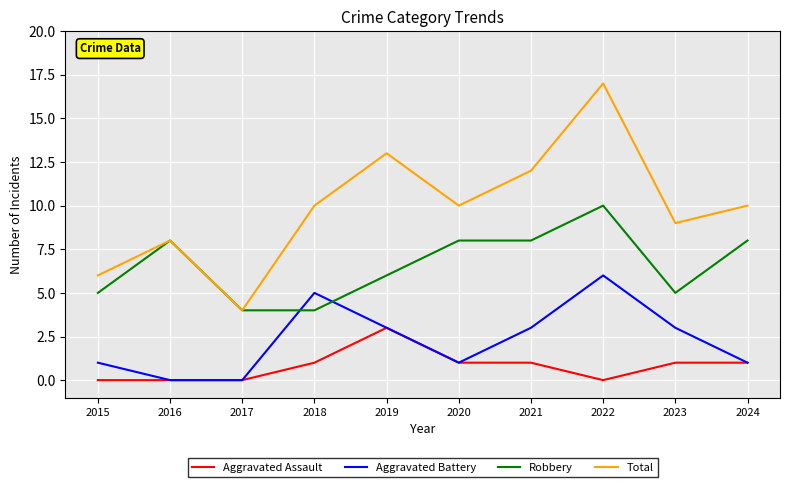

What is the total value across all series at 2015?

12